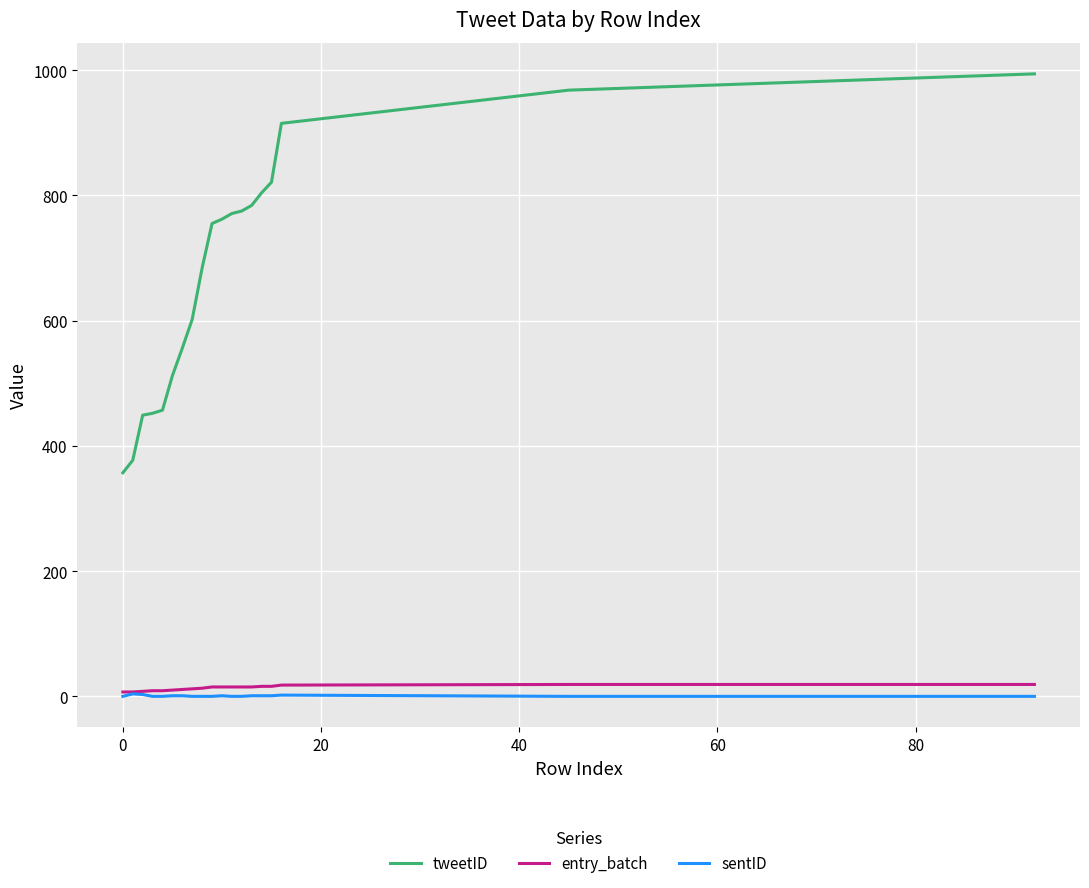

True or false: tweetID and sentID intersect in this chart.

False